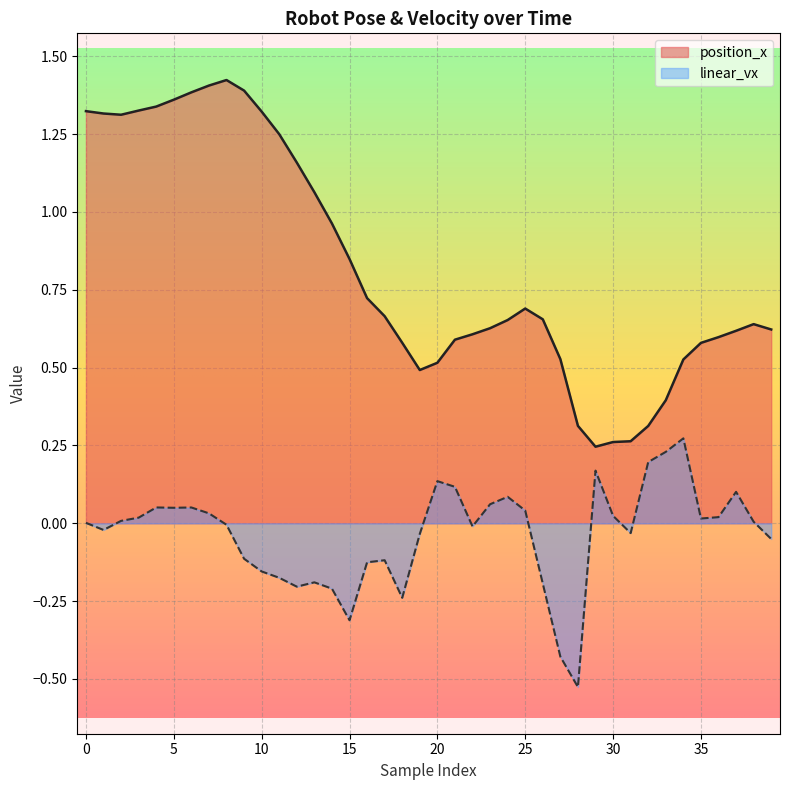

Count the number of data series in this chart.

2